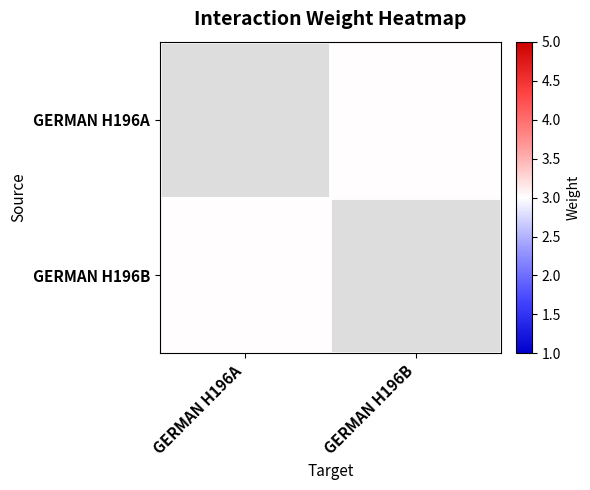

The GERMAN H196A series shows 3.0 at GERMAN H196B. True or false?

True